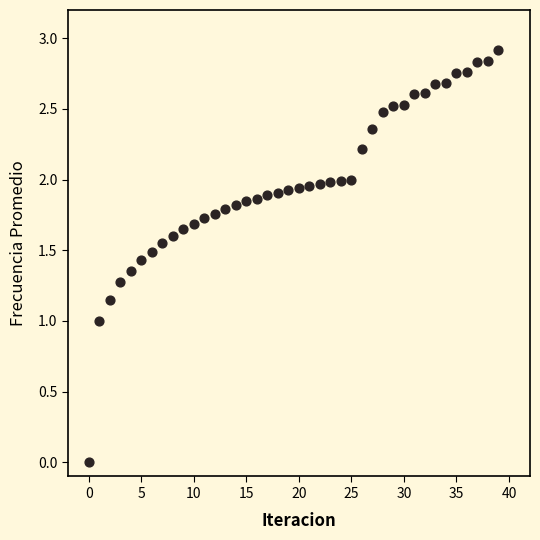

What is the range of Y values (max minus min)?

2.9